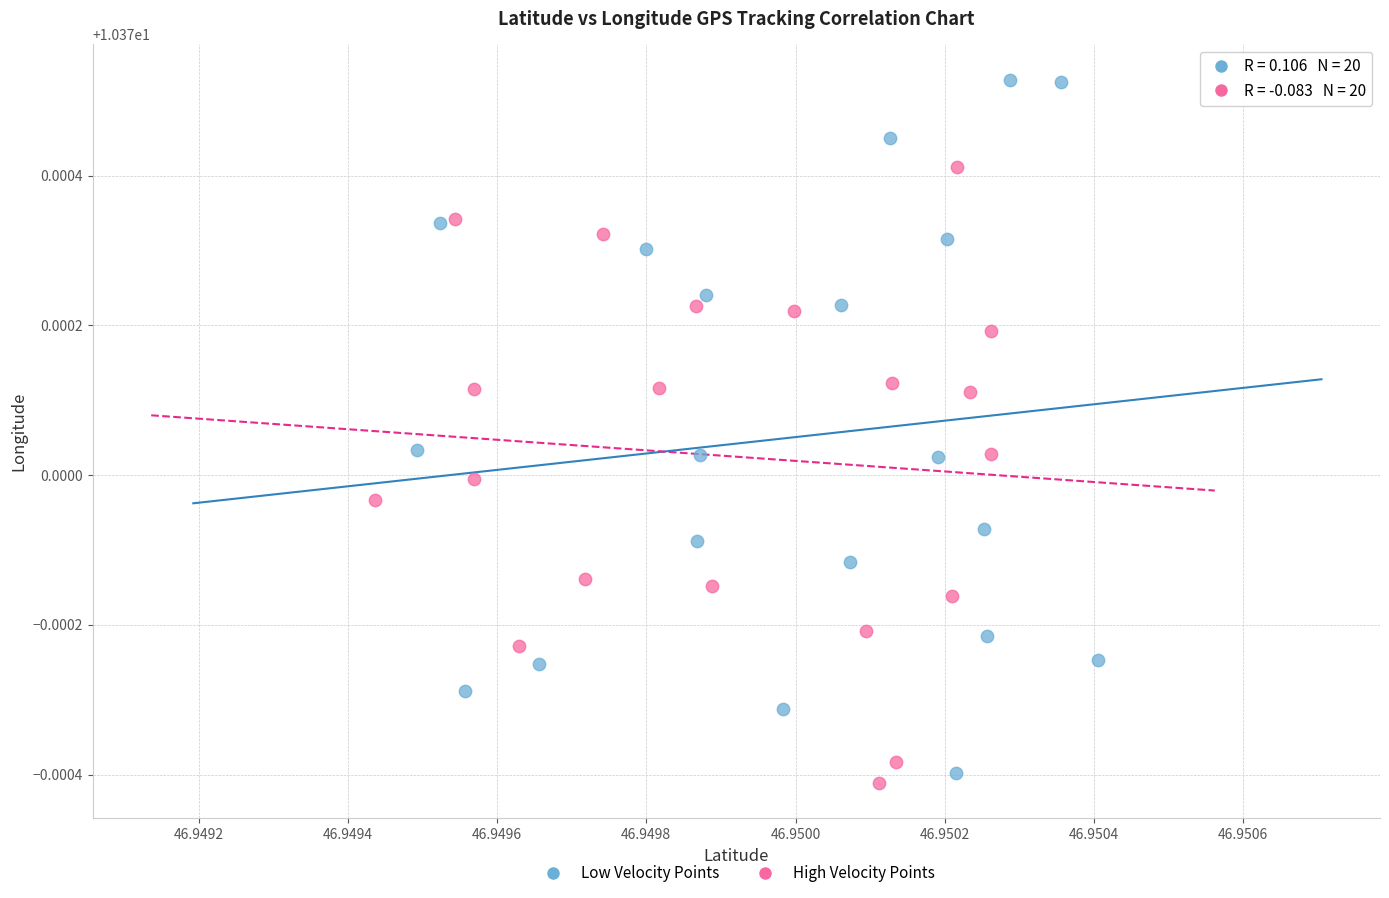

Which series reaches the maximum Y coordinate?

Low Velocity Points